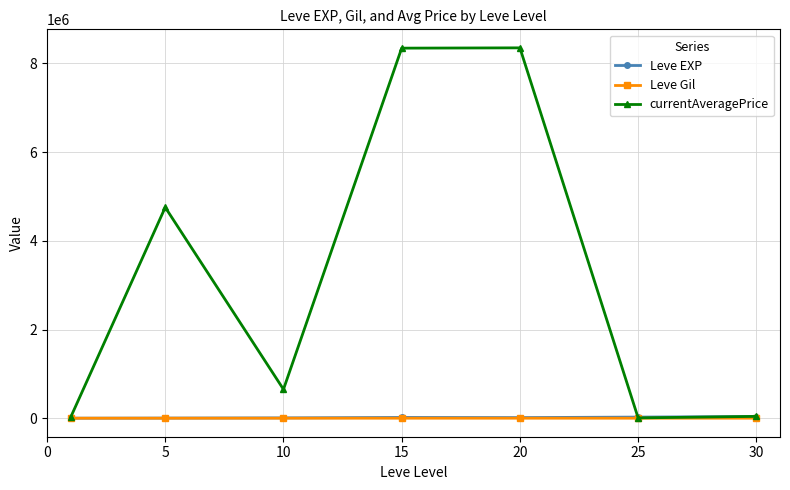

What is the value of the Leve EXP point at the 6th from the left?

25410.0